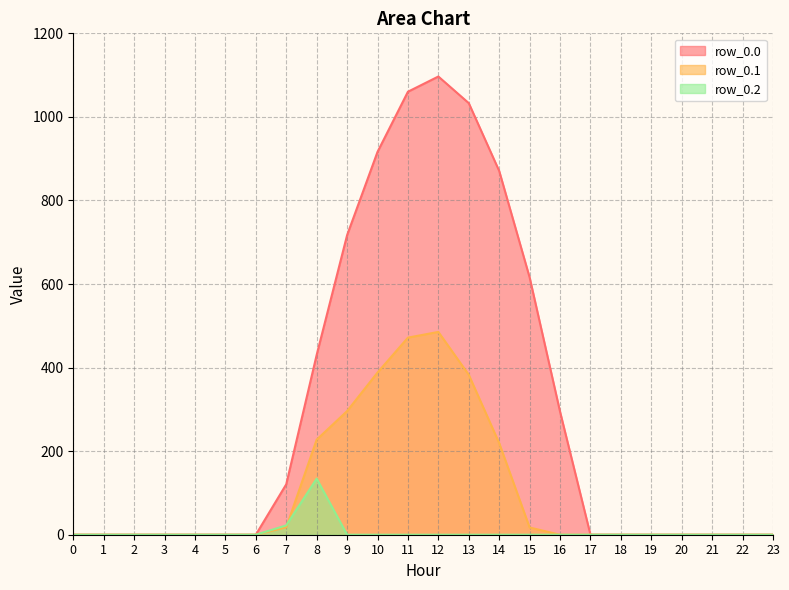

The value of row_0.0 at 17 is 0.0. True or false?

True